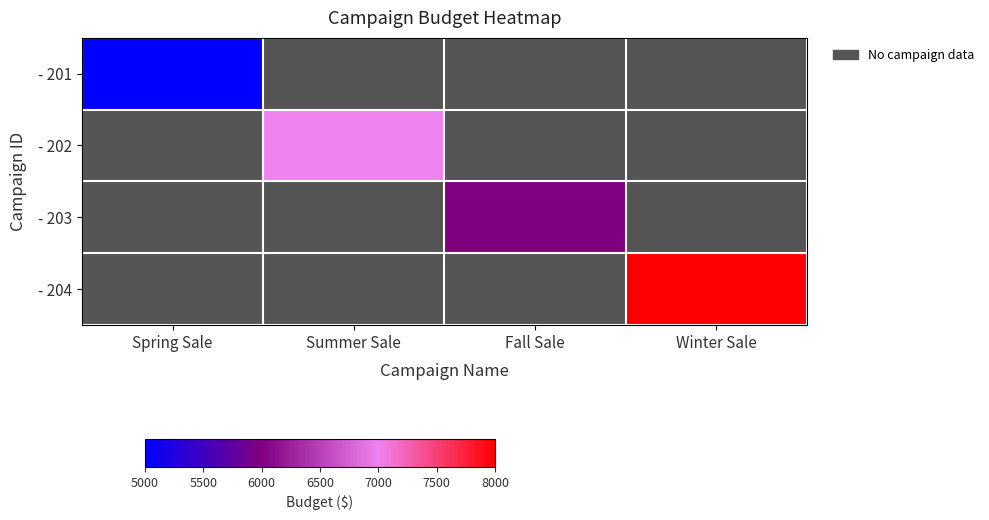

Reading left to right, what are all the values shown in this chart?

- 201: Spring Sale=5000	Summer Sale=0	Fall Sale=0	Winter Sale=0
- 202: Spring Sale=0	Summer Sale=7000	Fall Sale=0	Winter Sale=0
- 203: Spring Sale=0	Summer Sale=0	Fall Sale=6000	Winter Sale=0
- 204: Spring Sale=0	Summer Sale=0	Fall Sale=0	Winter Sale=8000